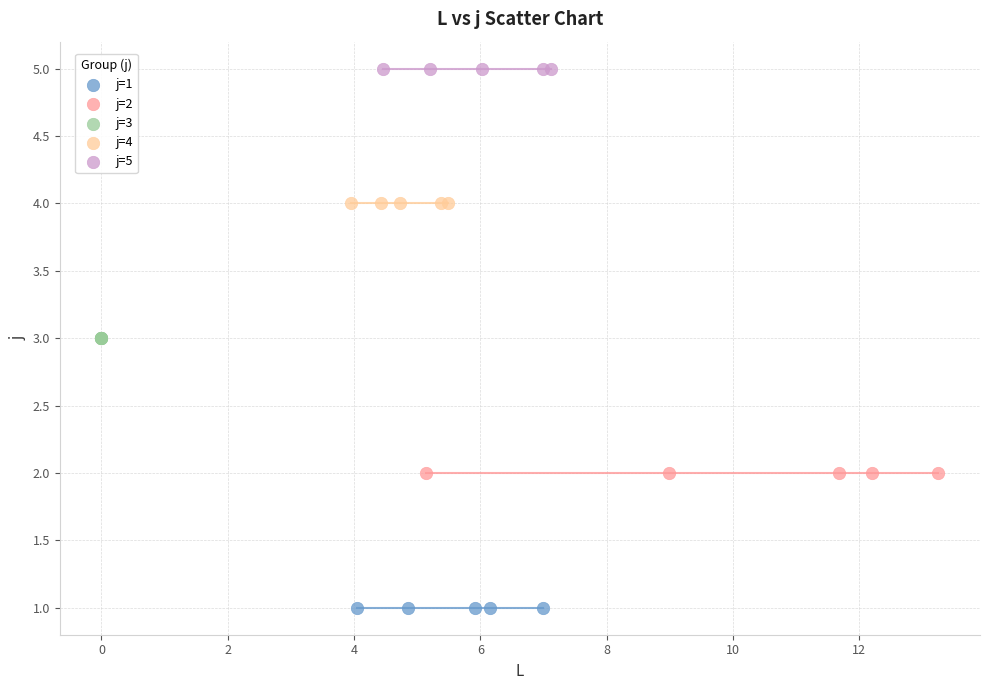

Which series reaches the maximum Y coordinate?

j=5